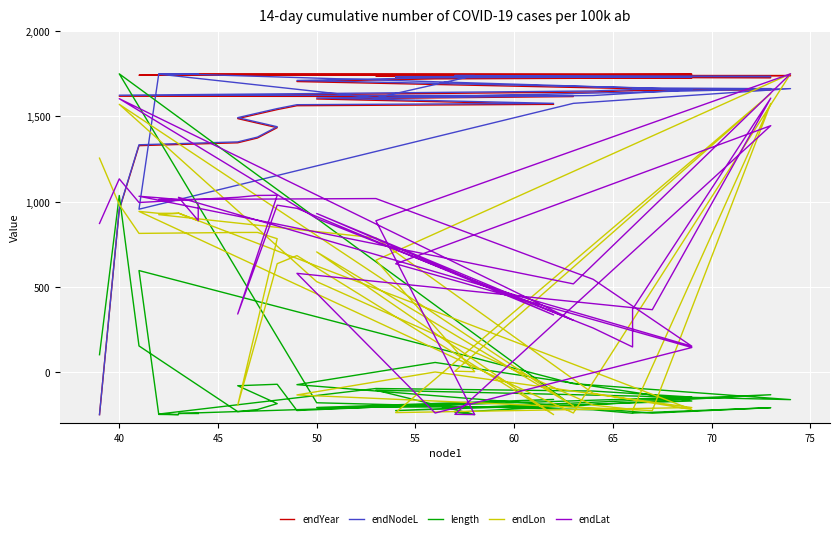

Is this an area chart (filled region under the line)?

No